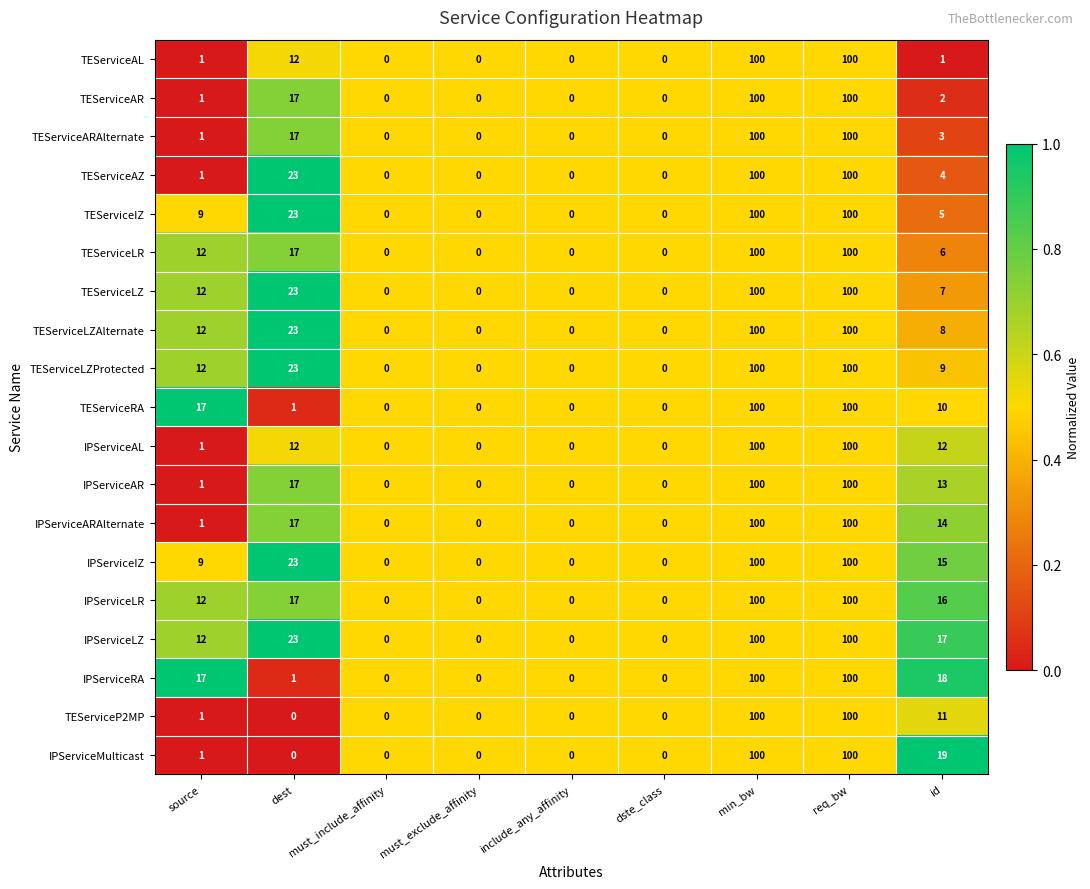

True or false: IPServiceRA has a value of 18 at id.

True